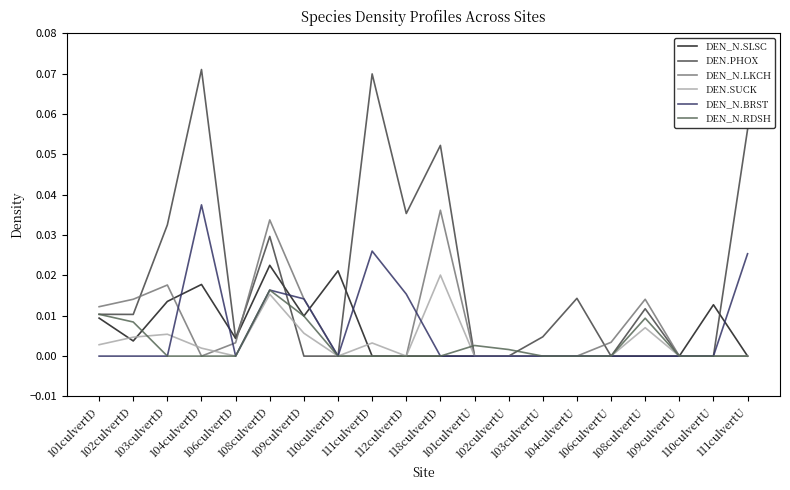

Which series has the widest spread of values?

DEN.PHOX